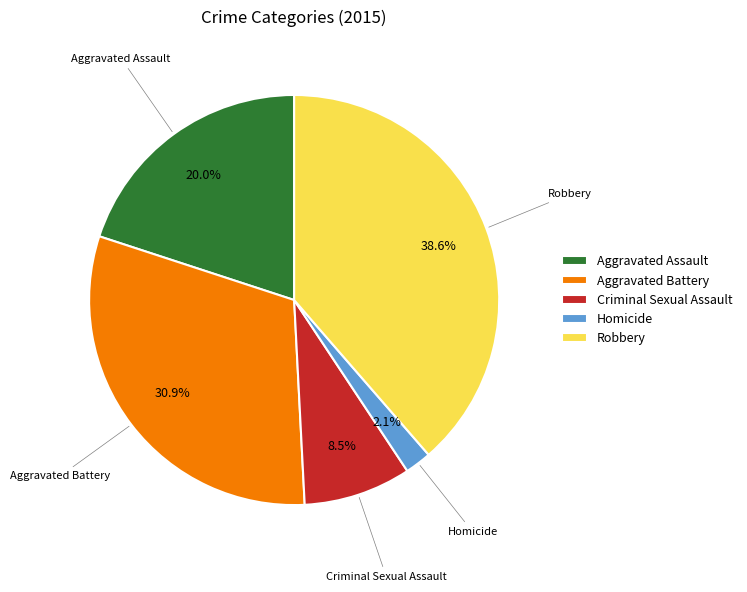

How many segments does this pie chart have?

5